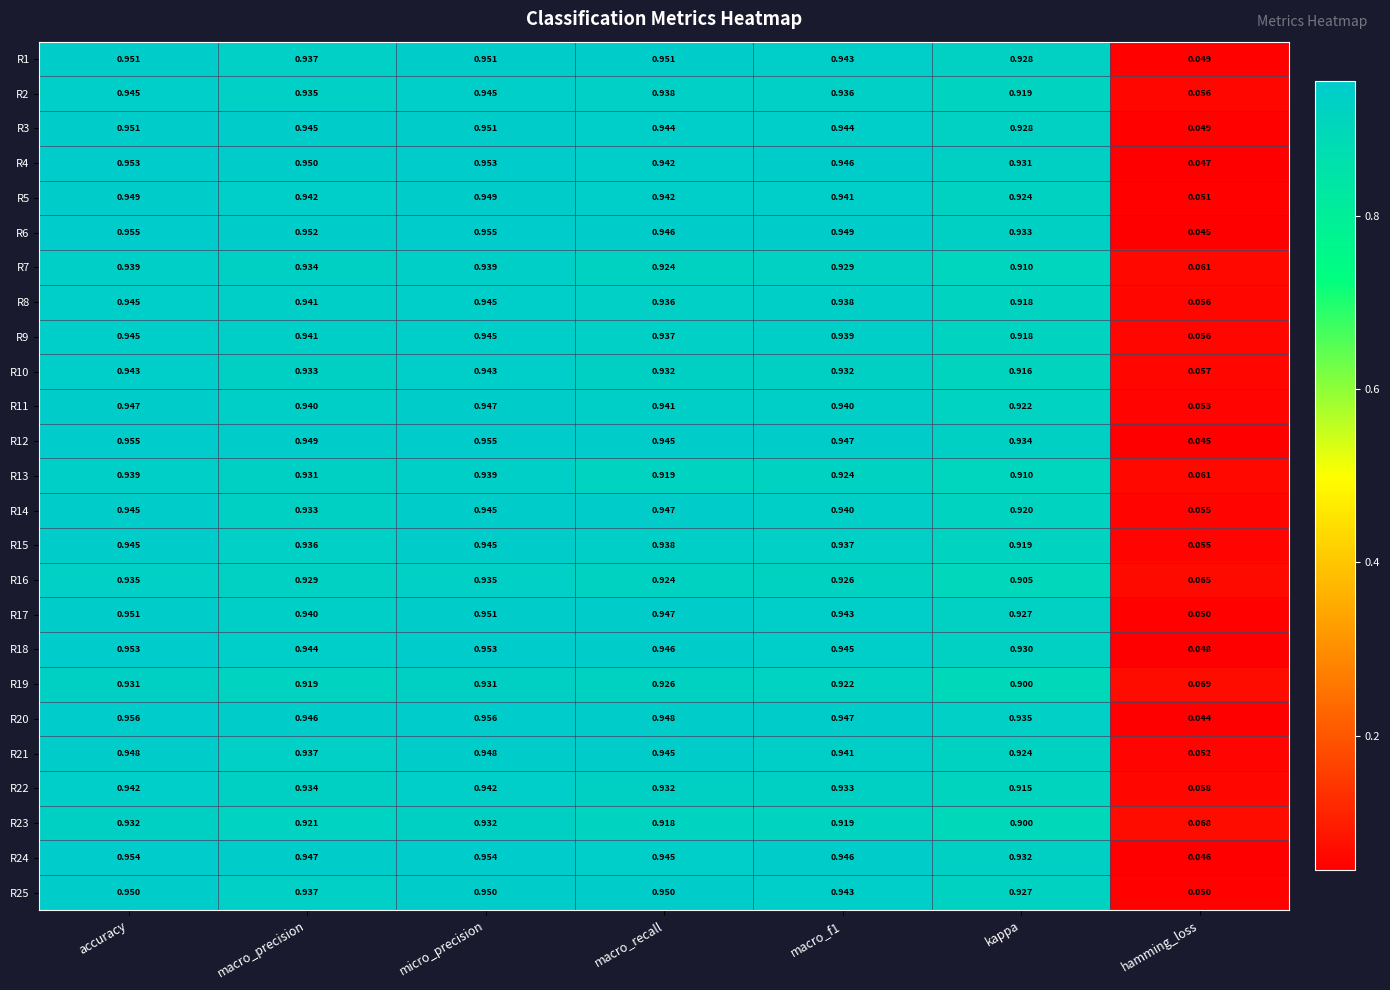

At which category does the chart reach its minimum across all series?

hamming_loss